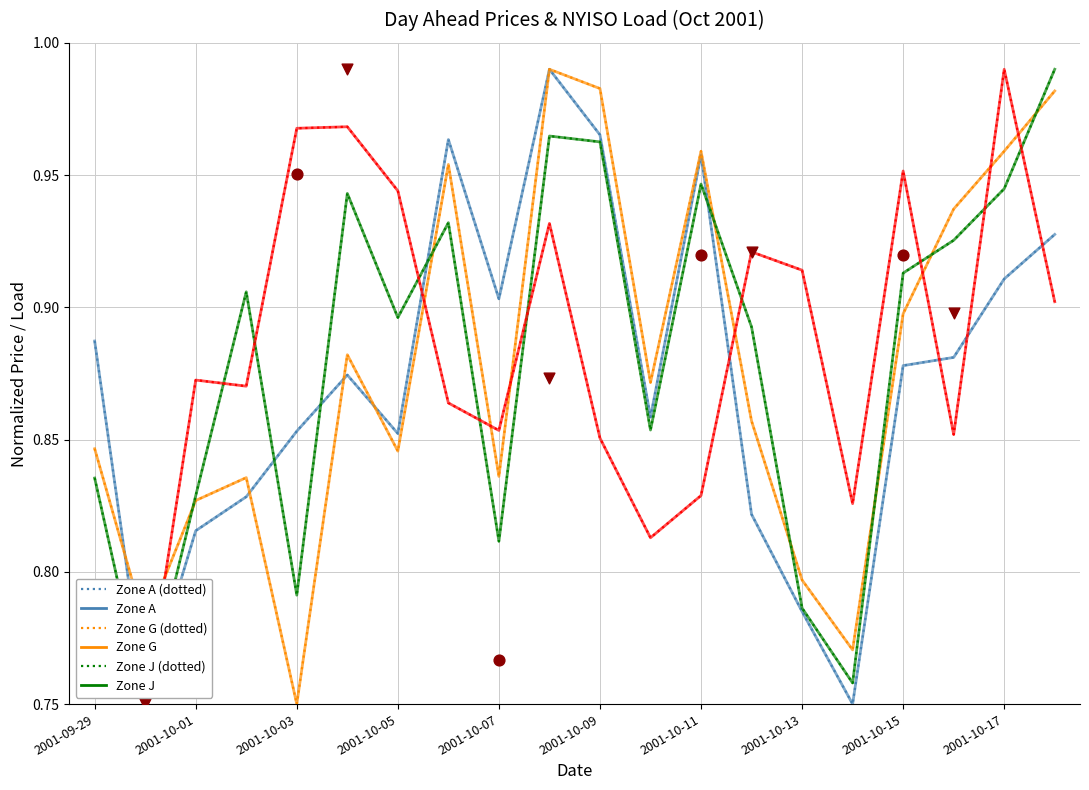

Which series contains the lowest Y value?

Zone A